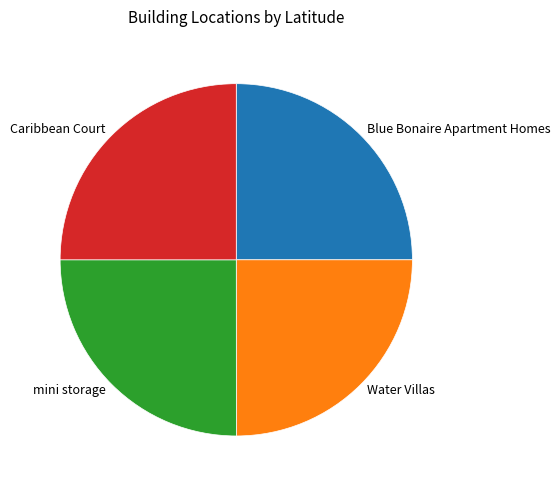

Approximately how many times larger is the value at mini storage compared to Caribbean Court?

1.0